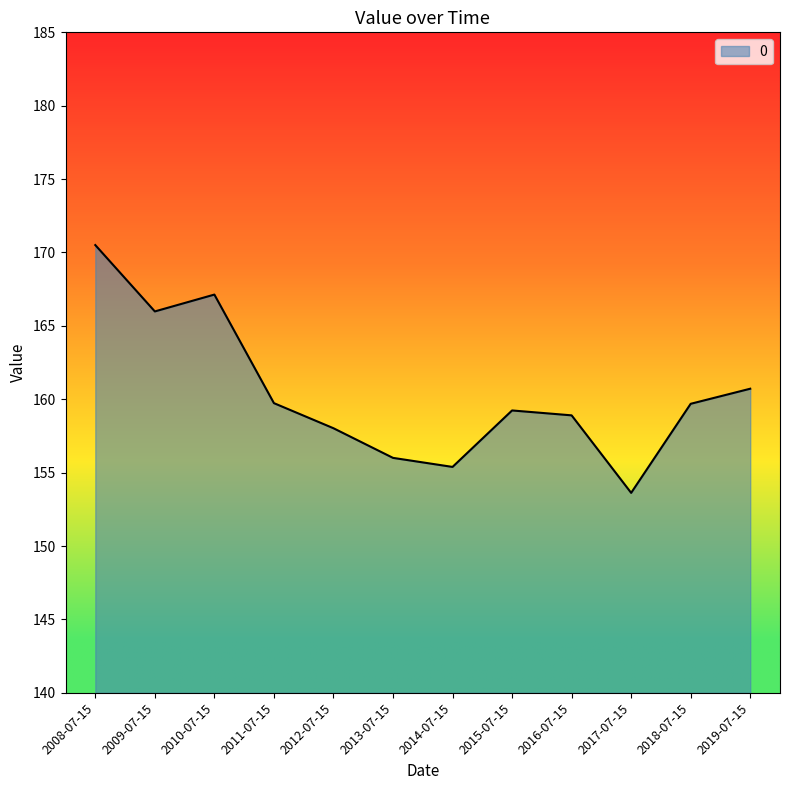

Does the chart display data point markers on the line(s)?

No